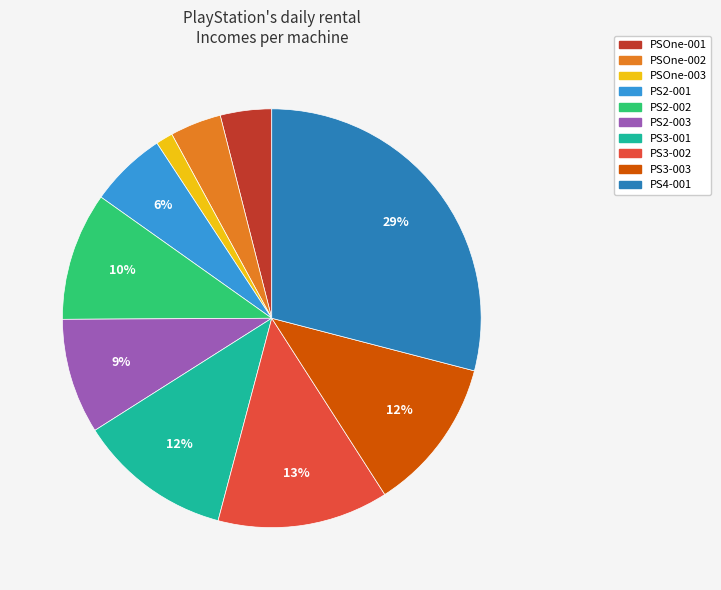

Which category has the biggest portion of the pie?

PS4-001